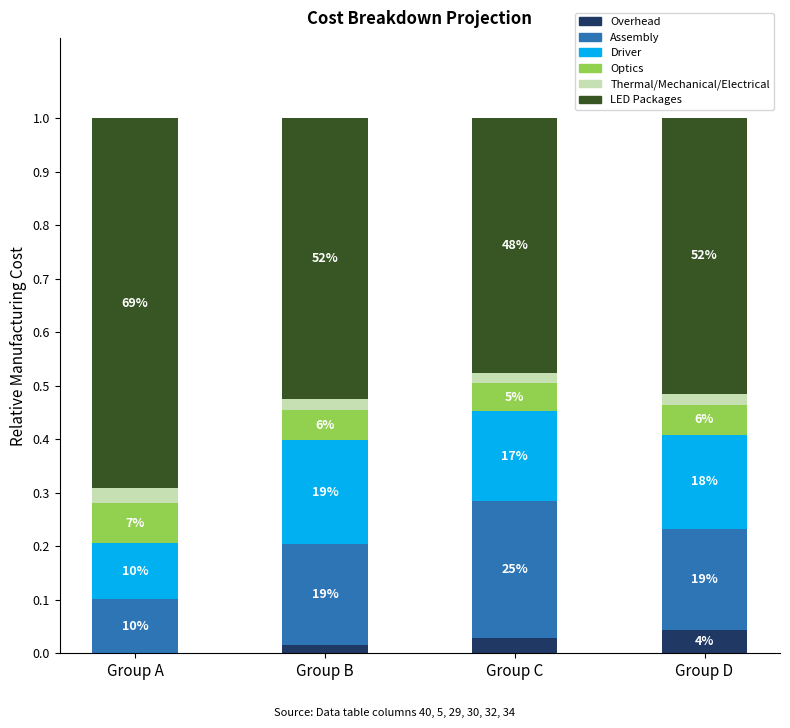

Between Group C and Group A, which is larger?

Group C